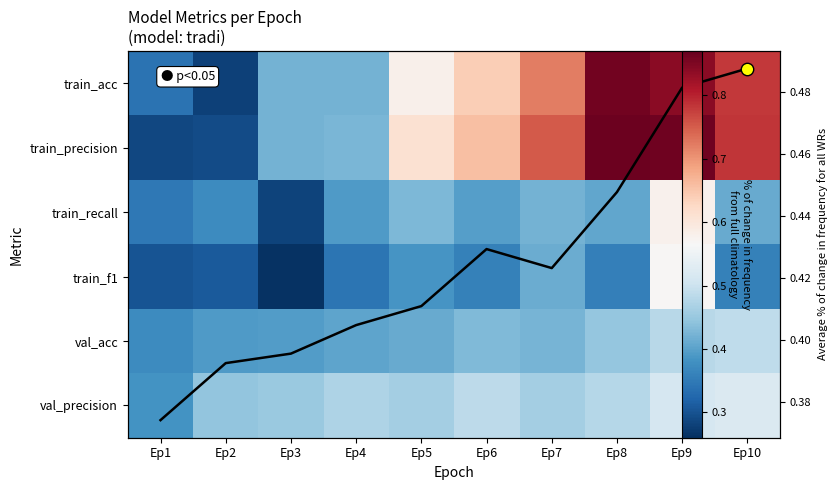

What is the average value of the val_acc trend series?

0.4